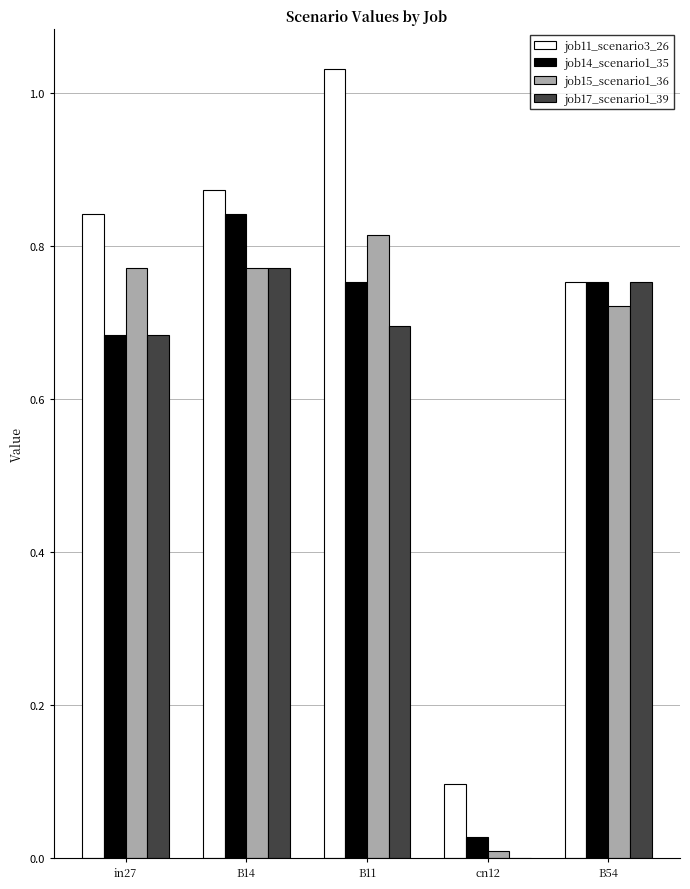

Between B11 and B54, which series saw the biggest shift?

job11_scenario3_26